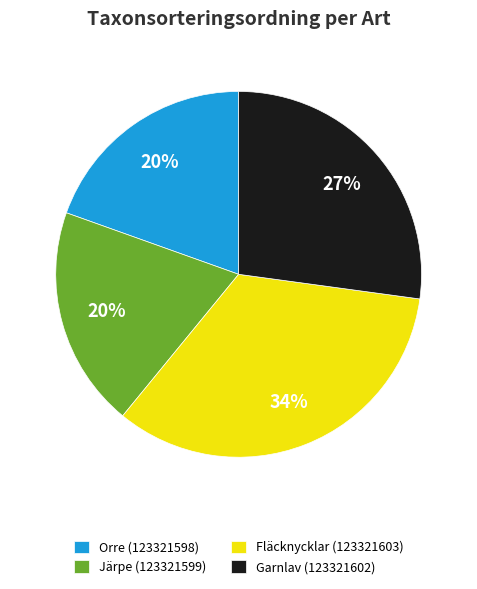

To the nearest percent, what is the average slice percentage?

25%